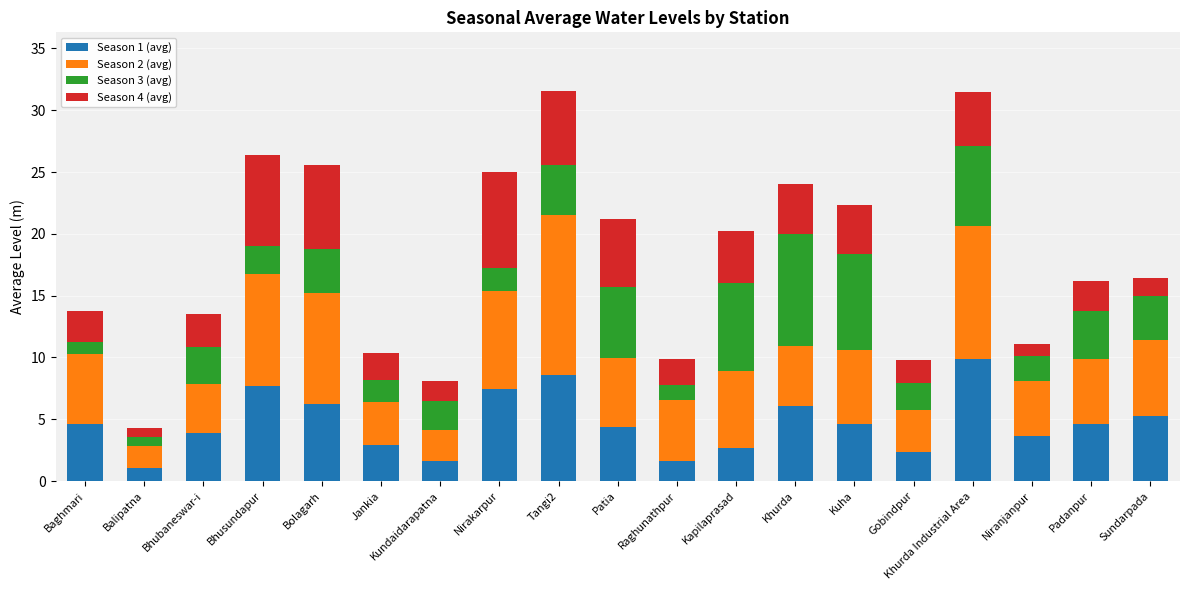

What are all the series names shown in the legend?

Season 1 (avg), Season 2 (avg), Season 3 (avg), Season 4 (avg)